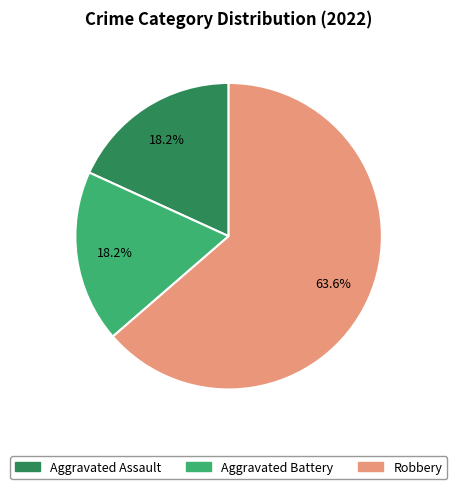

The Aggravated Assault slice represents 18% of the pie. True or false?

True